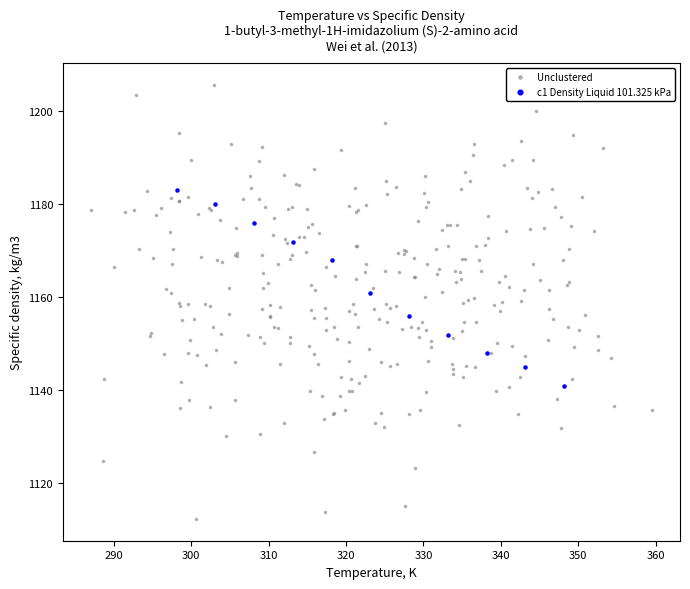

Which series contains the lowest Y value?

Unclustered